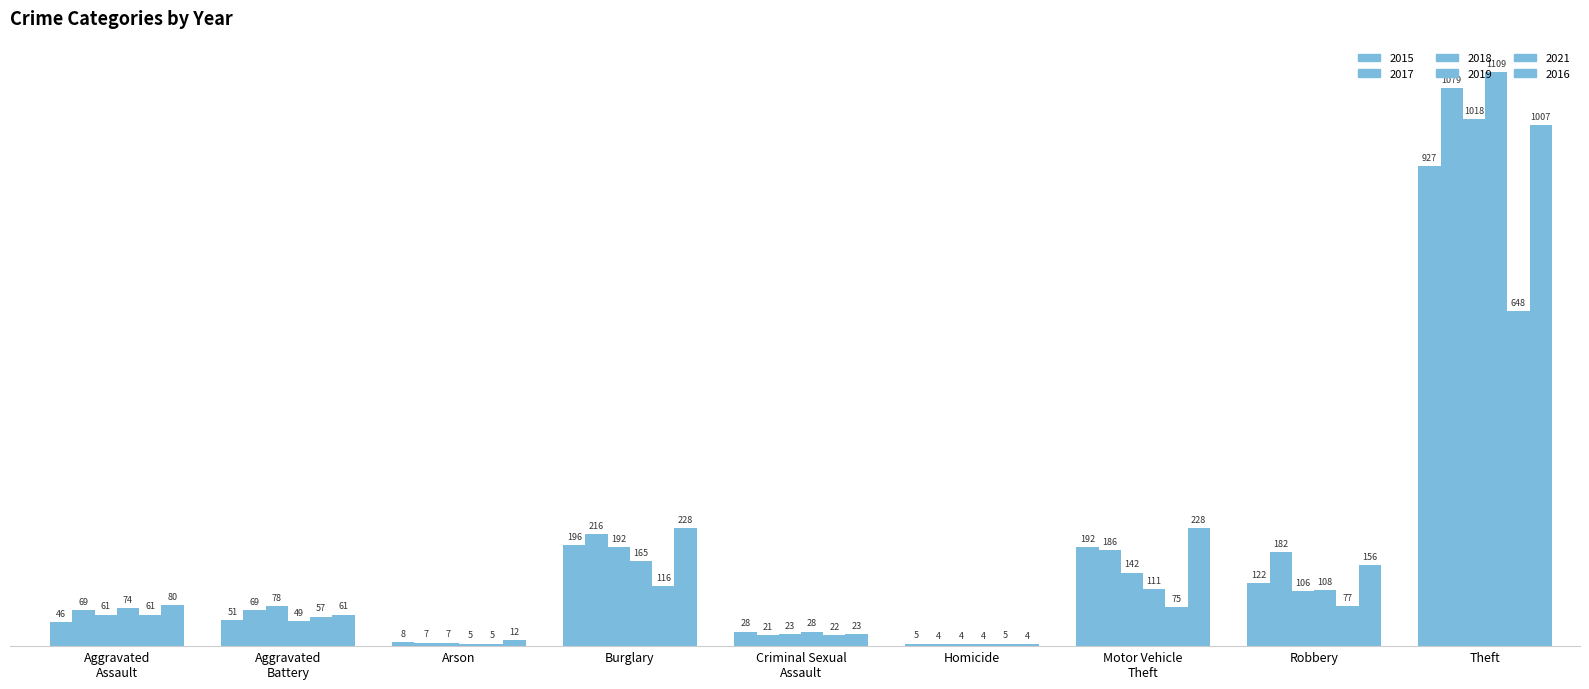

How many groups of bars are there?

9